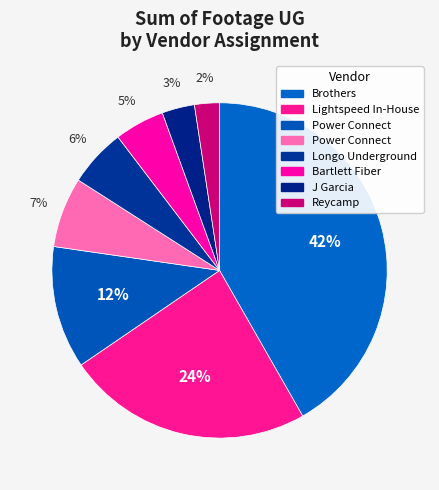

Which slice is the smallest?

Reycamp